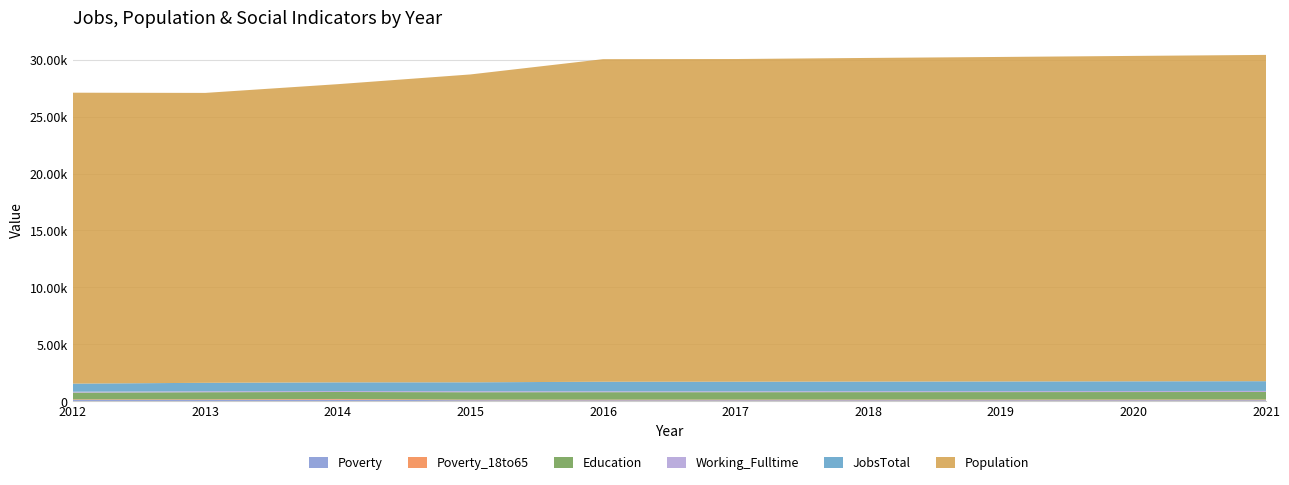

Reading left to right, extract all data points from this chart.

Poverty: 2012=117	2013=115	2014=135	2015=90	2016=86	2017=88	2018=89	2019=90	2020=91	2021=92
Poverty_18to65: 2012=47	2013=52	2014=65	2015=52	2016=56	2017=57	2018=58	2019=59	2020=60	2021=61
Education: 2012=594	2013=626	2014=612	2015=649	2016=654	2017=650	2018=653	2019=655	2020=657	2021=659
Working_Fulltime: 2012=81	2013=87	2014=85	2015=95	2016=82	2017=84	2018=86	2019=88	2020=91	2021=94
JobsTotal: 2012=709	2013=739	2014=763	2015=777	2016=835	2017=837	2018=842	2019=846	2020=851	2021=855
Population: 2012=25555	2013=25466	2014=26192	2015=27044	2016=28335	2017=28345	2018=28428	2019=28505	2020=28584	2021=28662